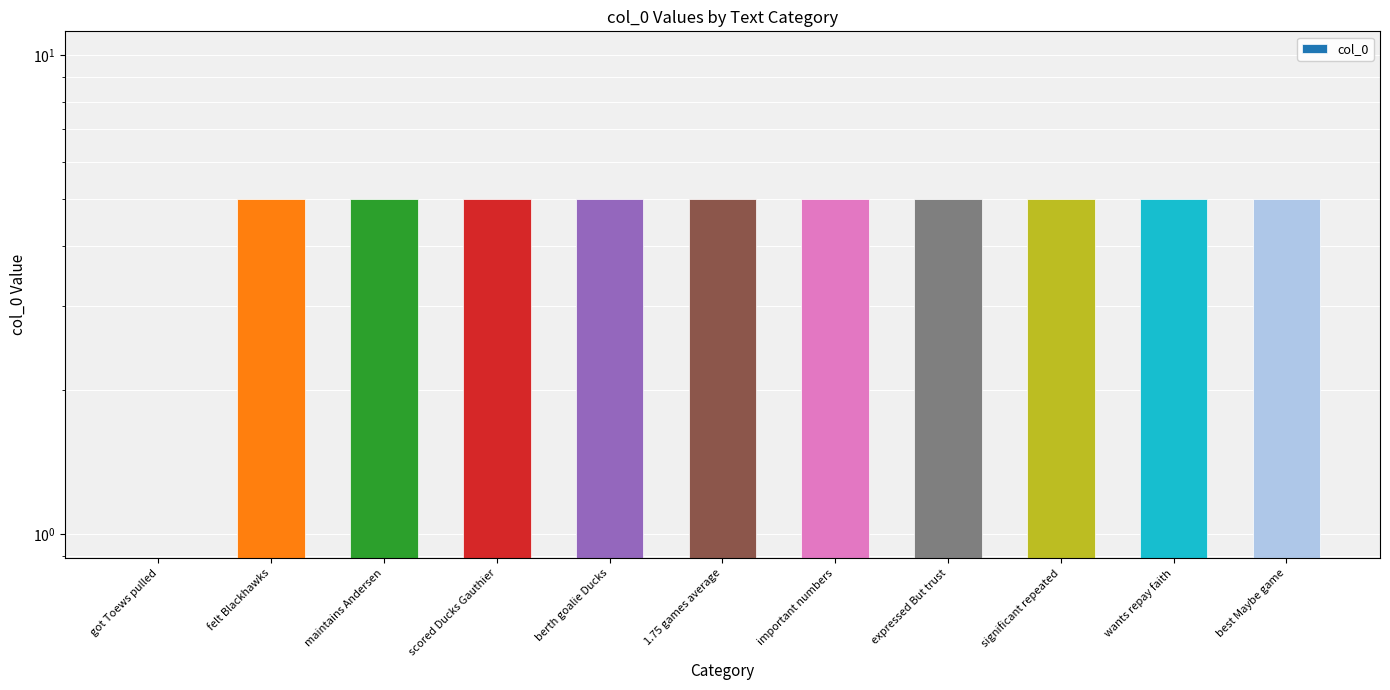

Rank the categories by value from lowest to highest.

got Toews pulled, felt Blackhawks, maintains Andersen, scored Ducks Gauthier, berth goalie Ducks, 1.75 games average, important numbers, expressed But trust, significant repeated, wants repay faith, best Maybe game